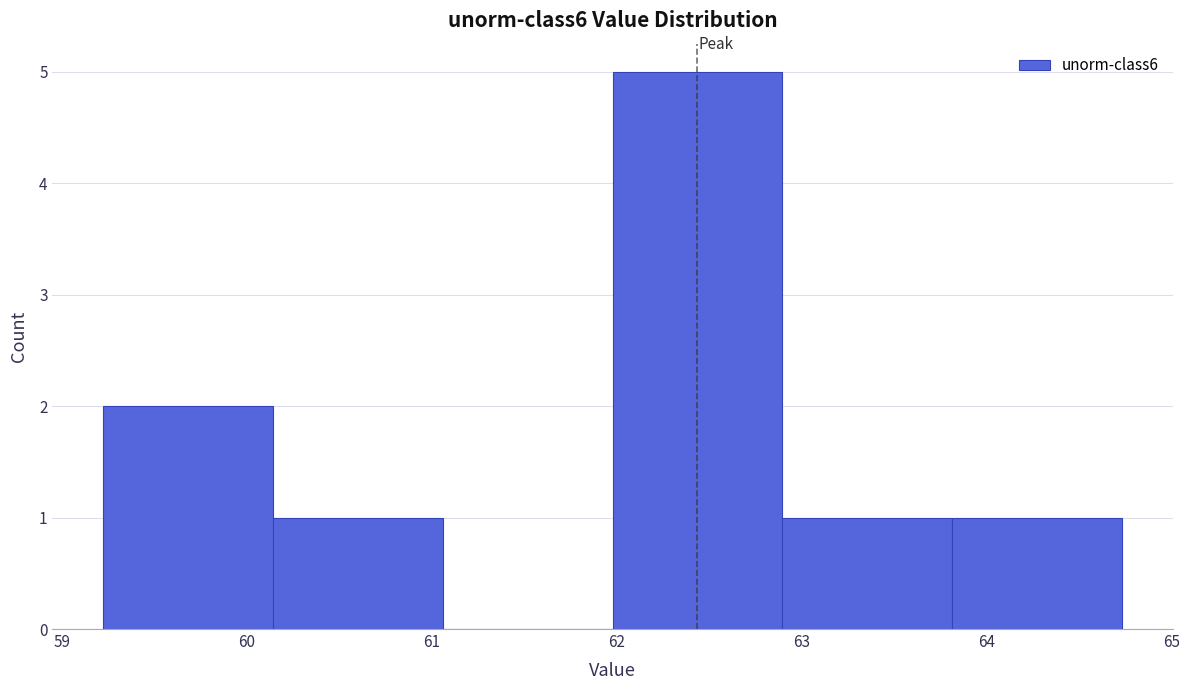

Reading left to right, list every bar in this chart as the range it spans on the x-axis followed by its height. Neither the bar edges nor the heights are printed on the chart, so give them approximately, as read against the axes.

59.2 to 60.1: 2
60.1 to 61.1: 1
61.1 to 62.0: 0
62.0 to 62.9: 5
62.9 to 63.8: 1
63.8 to 64.7: 1